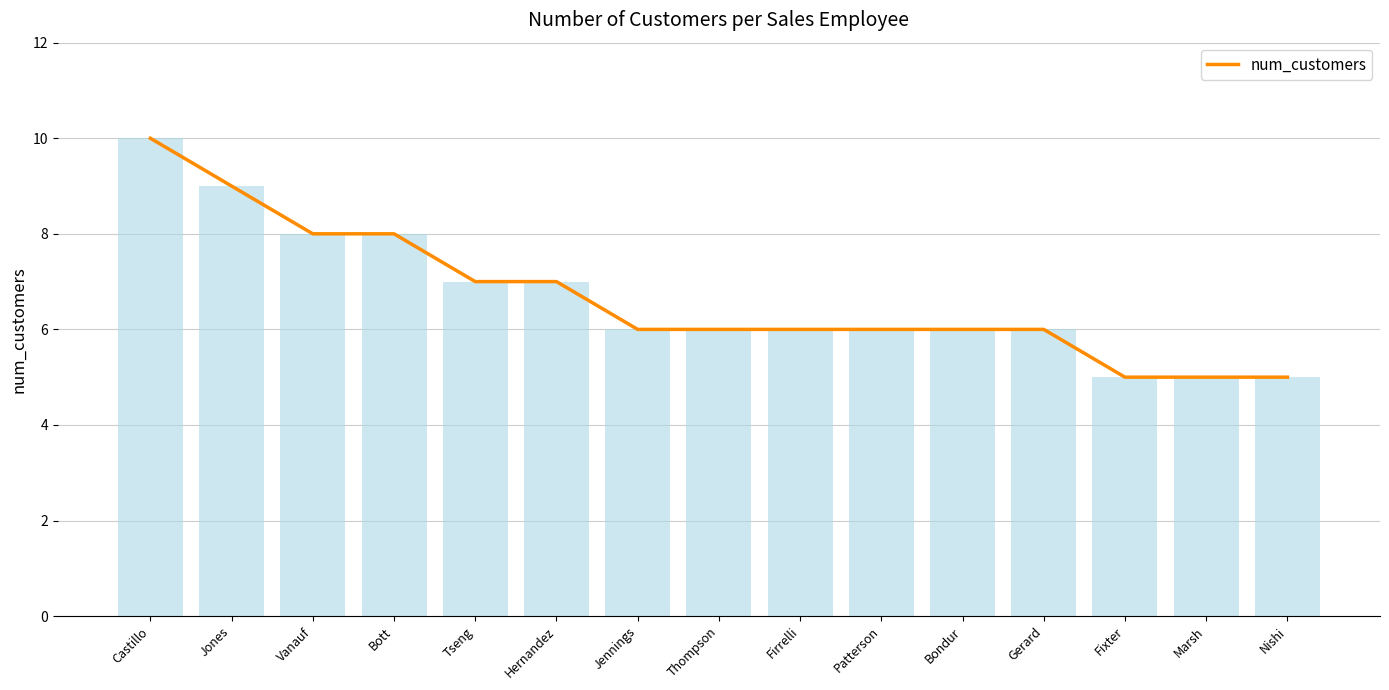

Which label corresponds to the smallest value in the chart?

Fixter